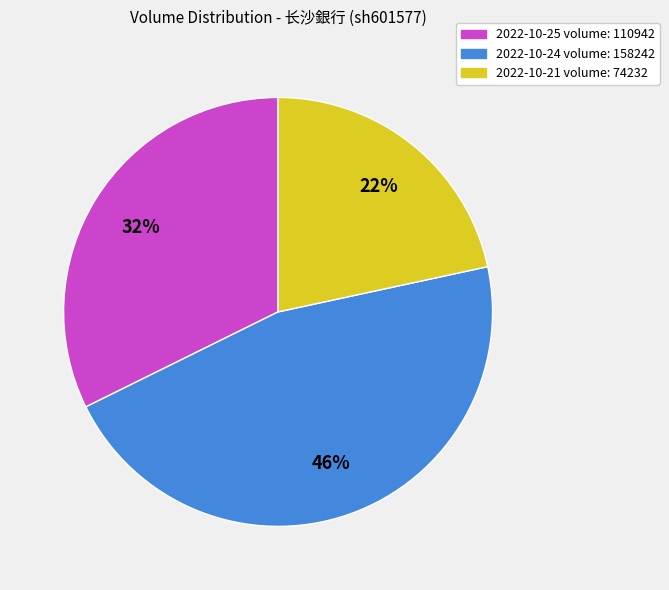

Rank the categories by value from lowest to highest.

2022-10-21 volume: 74232, 2022-10-25 volume: 110942, 2022-10-24 volume: 158242